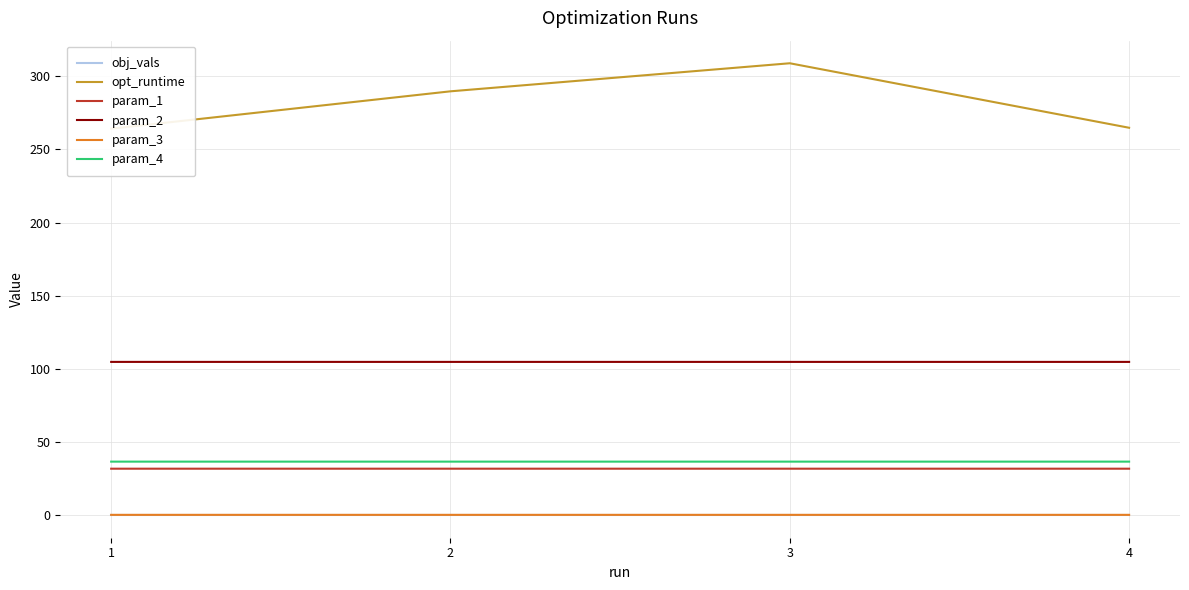

Is the value of param_3 at 4 greater than the value of opt_runtime at 1?

No